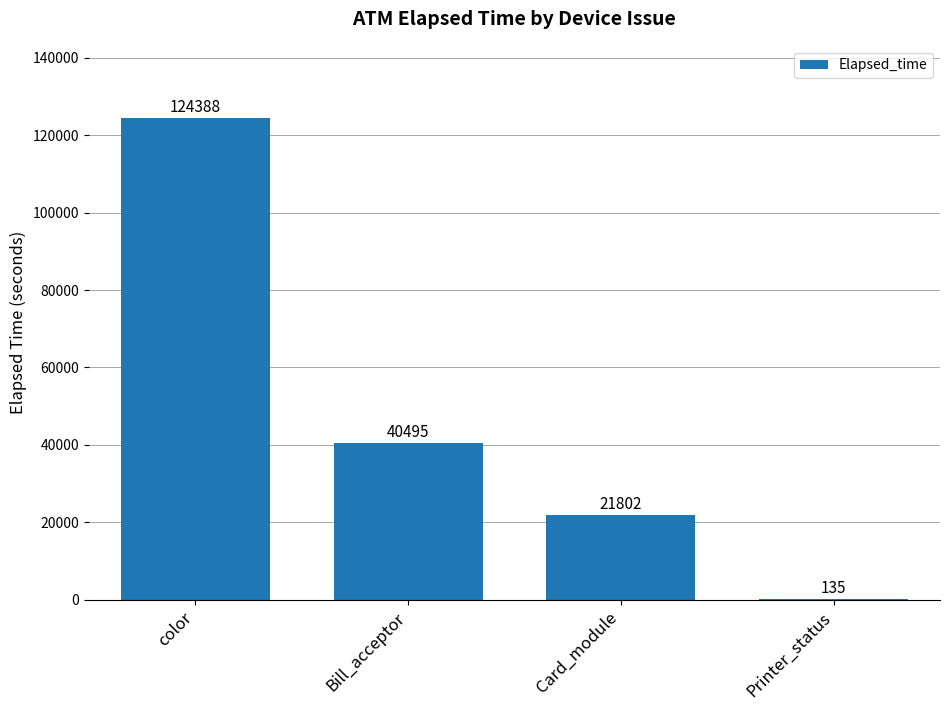

What is the approximate value at color, to the nearest 100?

124400